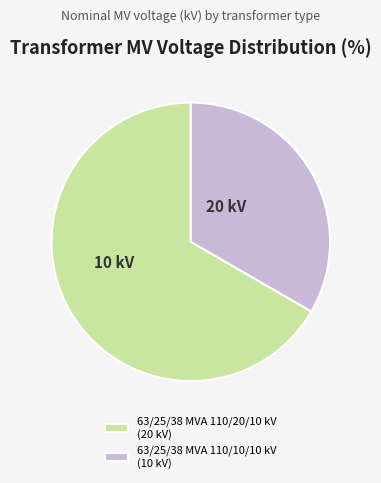

Combined, do 63/25/38 MVA 110/20/10 kV (20 kV) and 63/25/38 MVA 110/10/10 kV (10 kV) account for over 50%?

Yes